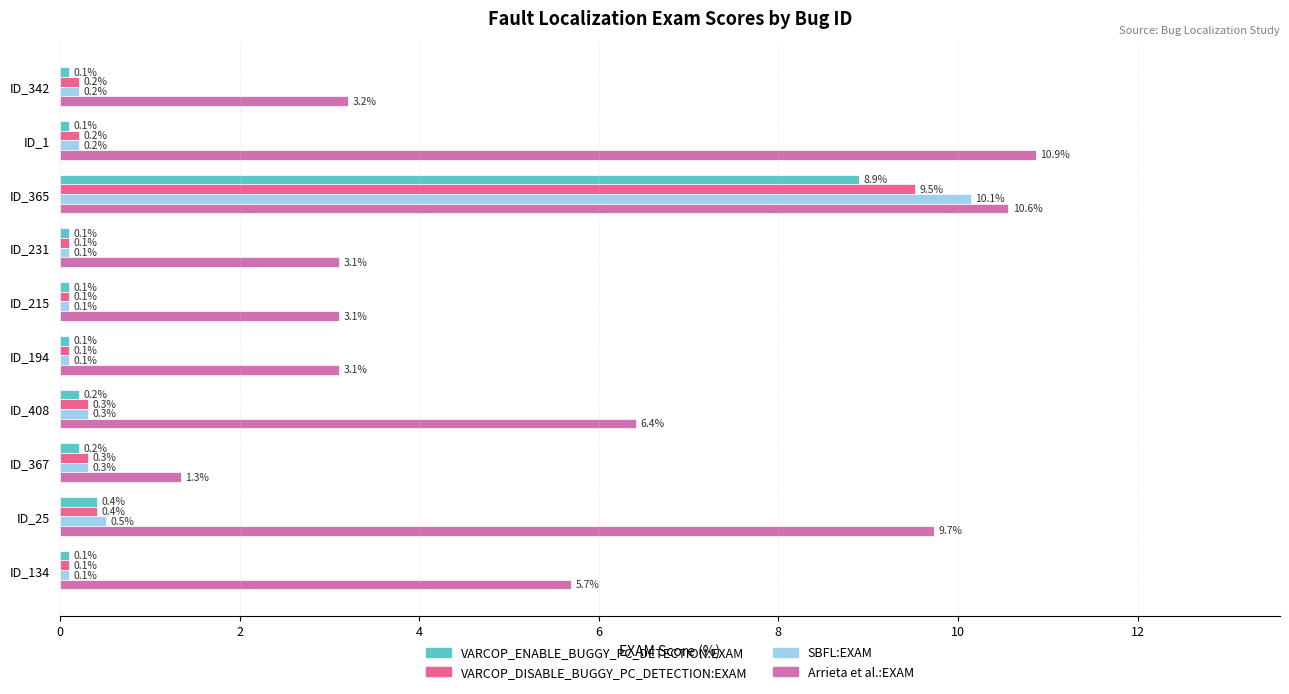

Which series has the largest range (max minus min)?

SBFL:EXAM